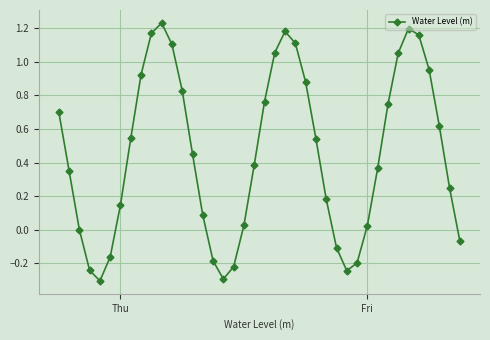

What is the minimum value shown in the chart?

-0.3